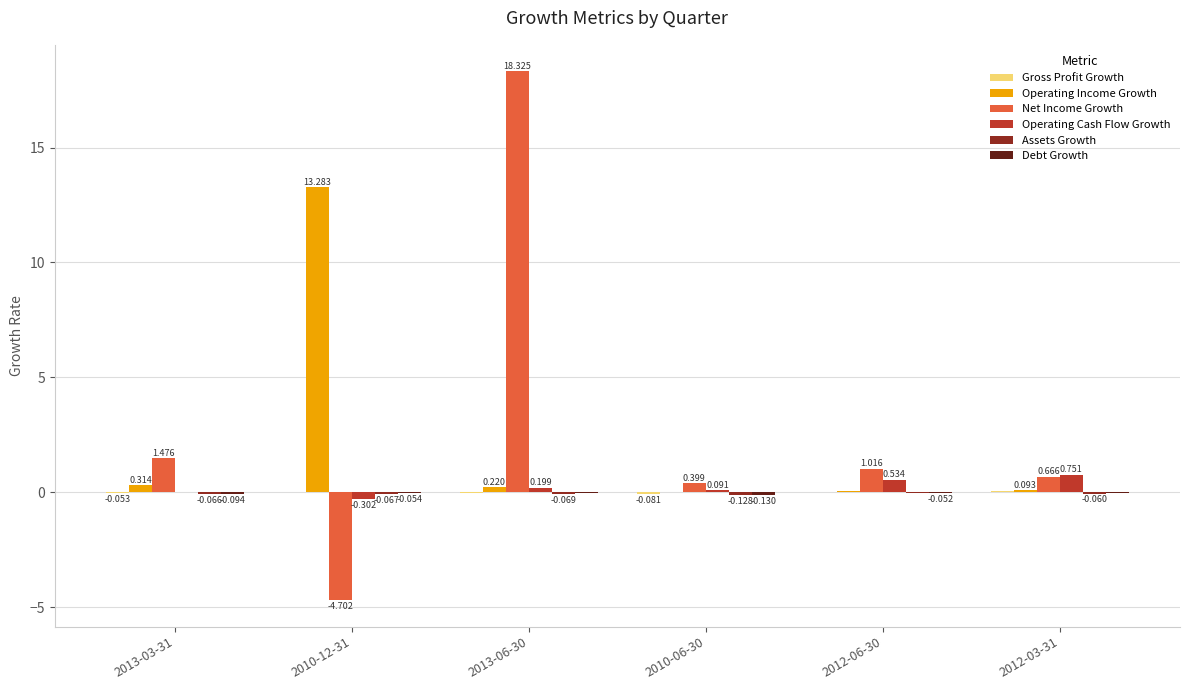

Which series has the largest total across all categories?

Net Income Growth